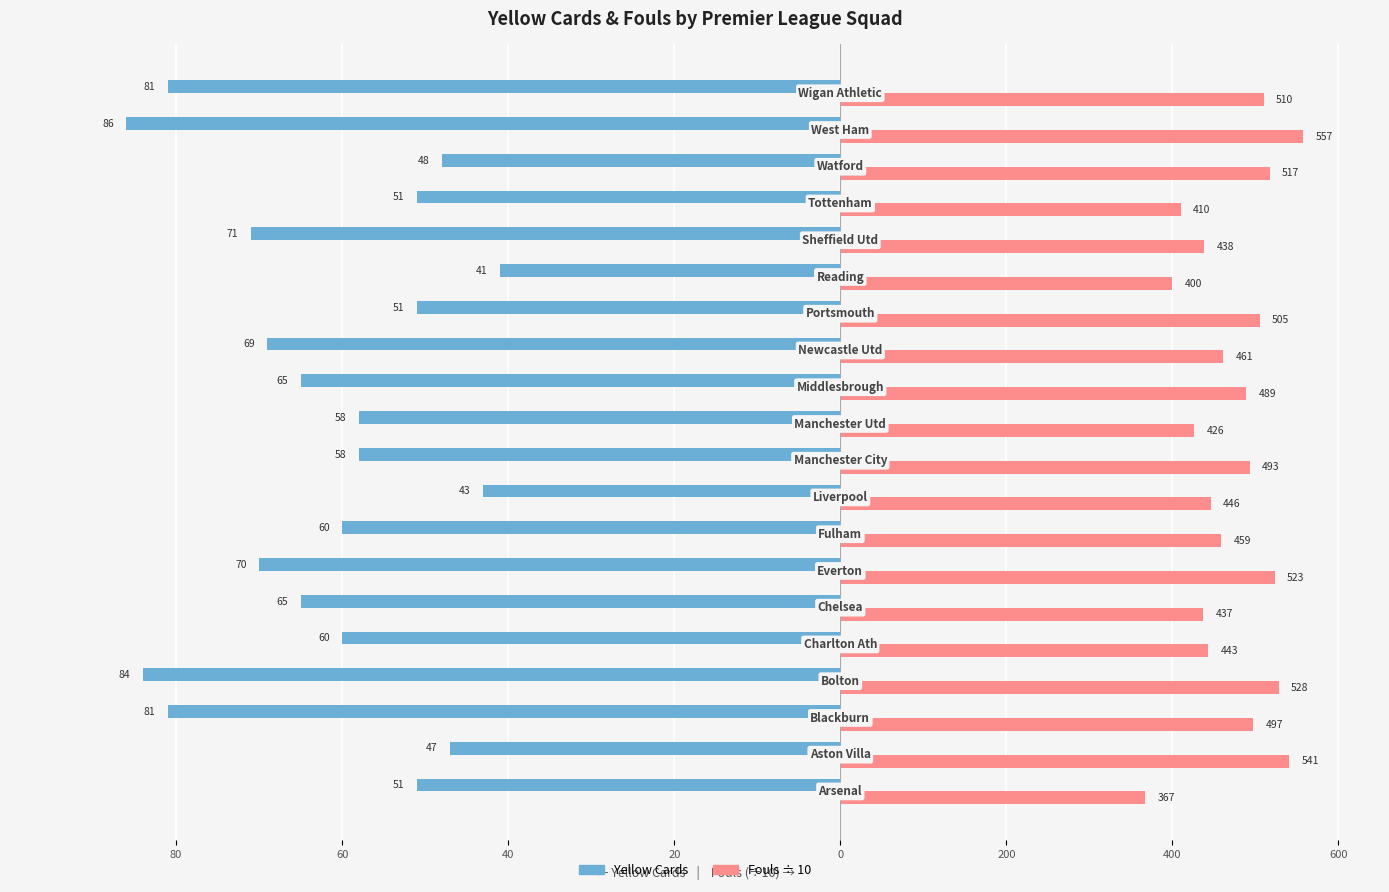

What are all the series names shown in the legend?

Yellow Cards, Fouls ÷ 10